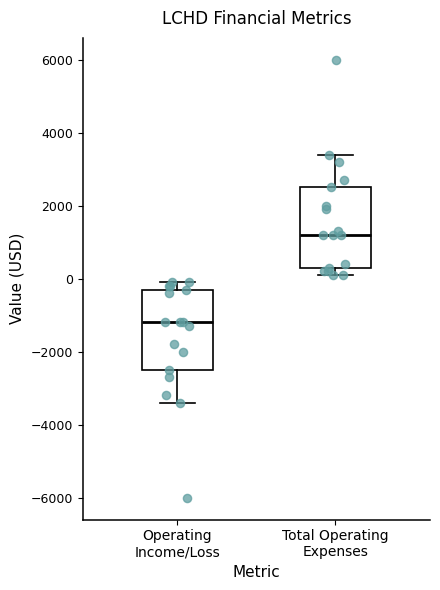

Which box's median line is the highest?

Total Operating Expenses